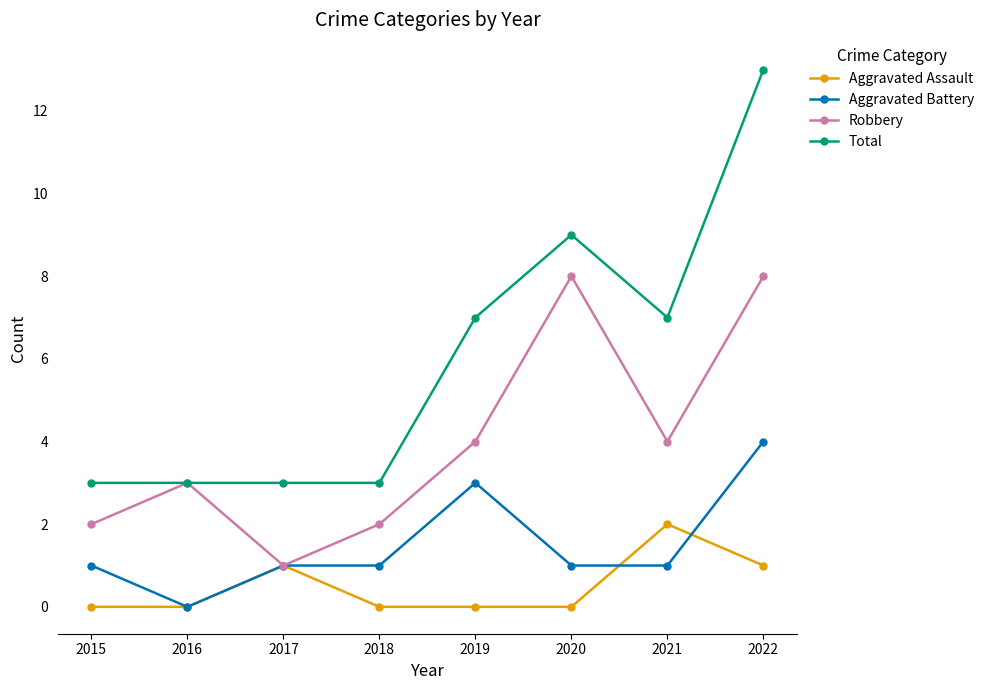

The value of Robbery at 2022 is 3. True or false?

False